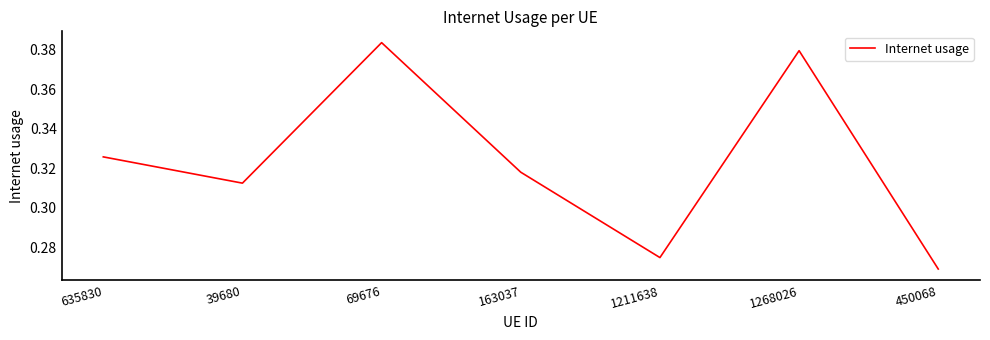

At which category does the data reach its first local peak?

69676